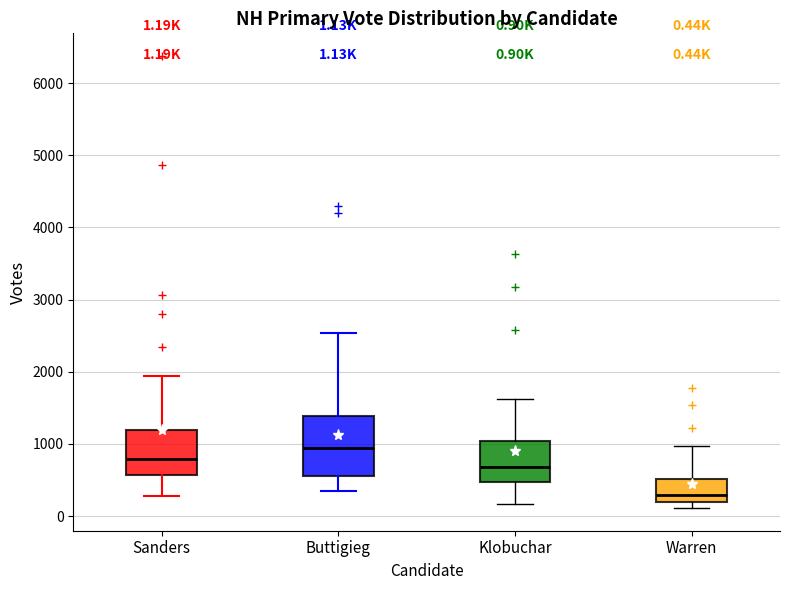

Which box has the lowest median line?

Warren